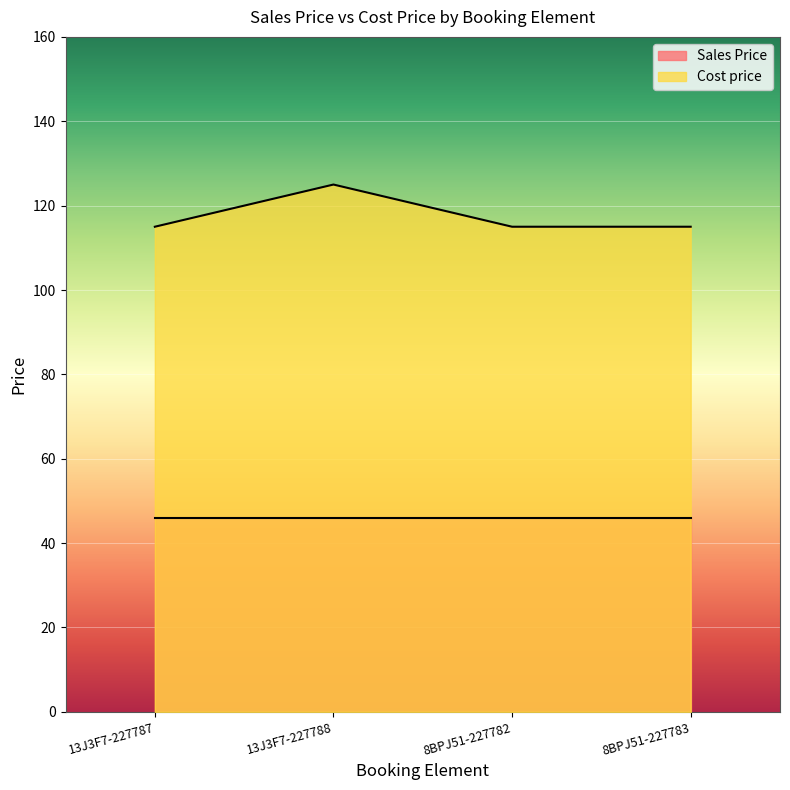

Approximately how many times larger is the value at 8BPJ51-227783 compared to 13J3F7-227787?

1.0